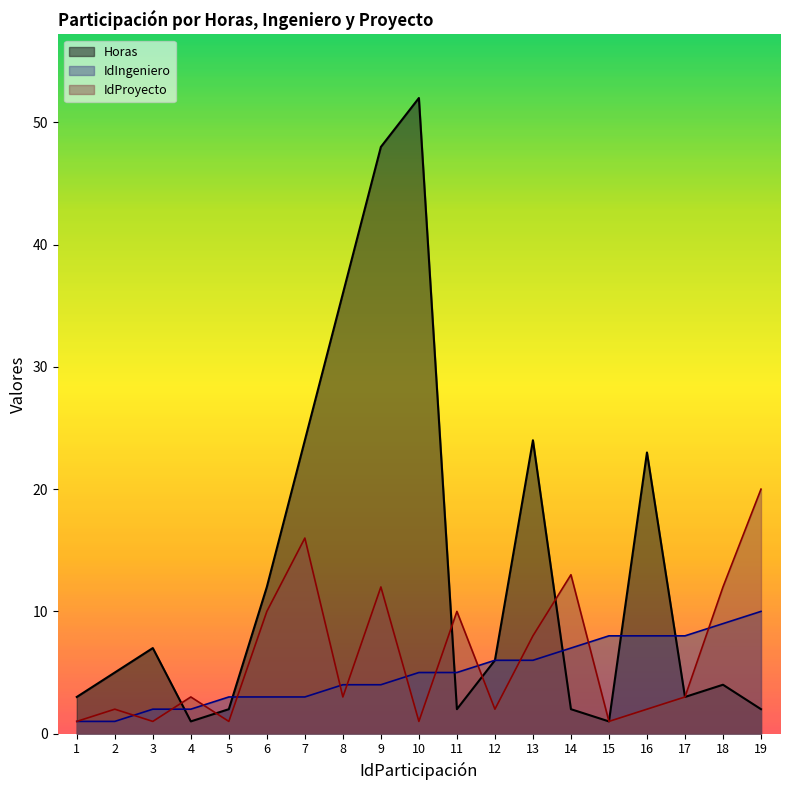

Does the chart display data point markers on the line(s)?

No